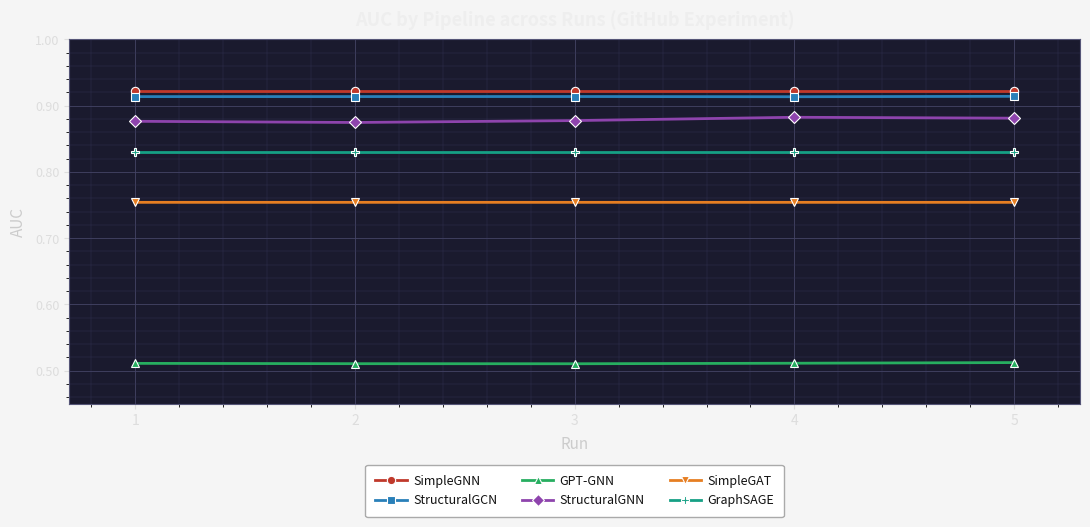

True or false: StructuralGCN has more than 2 points higher than both neighbors.

False